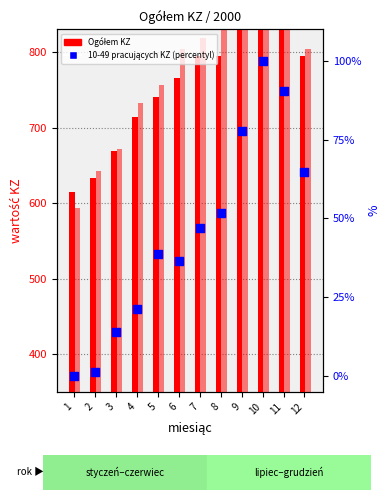

Is the value of 10-49 pracujących KZ at 1 greater than the value of Ogółem KZ at 5?

No